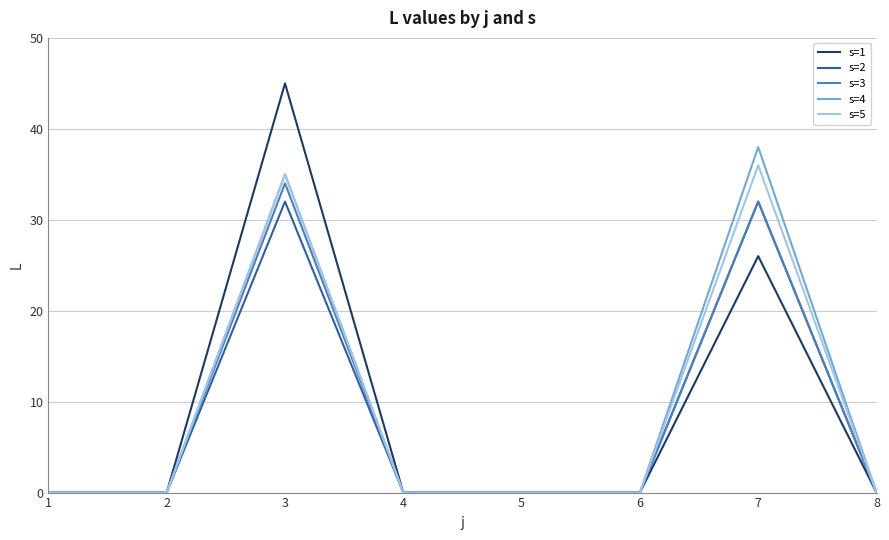

What is the average value of the s=5 series?

9